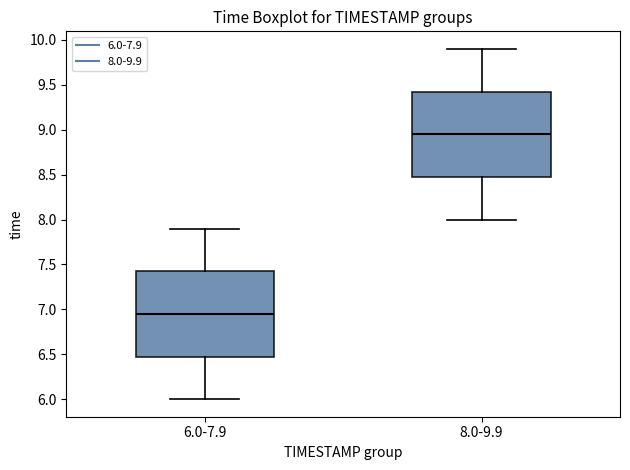

Which box has the highest median line?

8.0-9.9